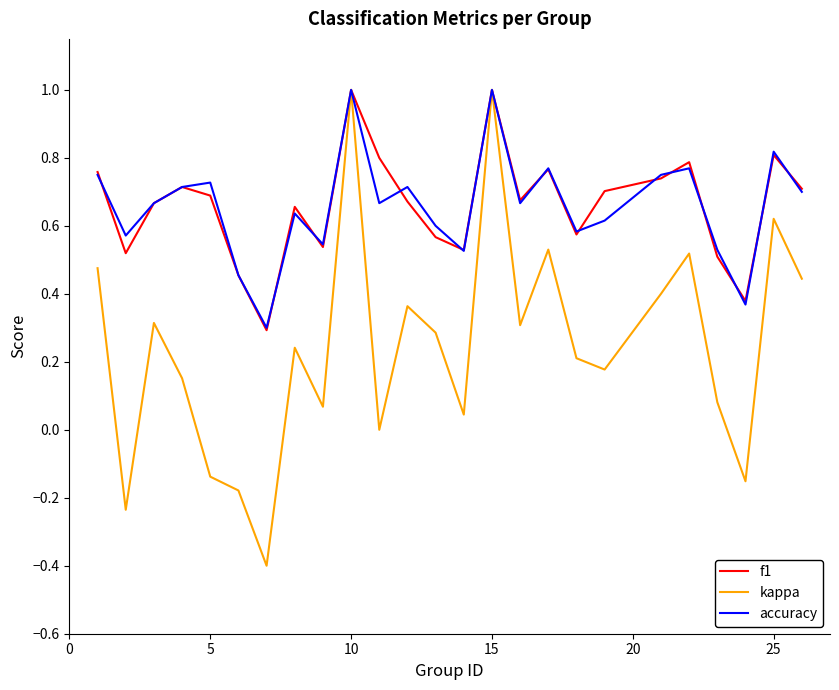

Does the chart have visible grid lines?

No